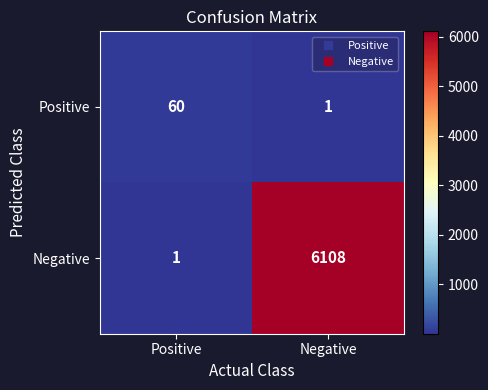

Rank the series by their average value, from lowest to highest.

Positive, Negative